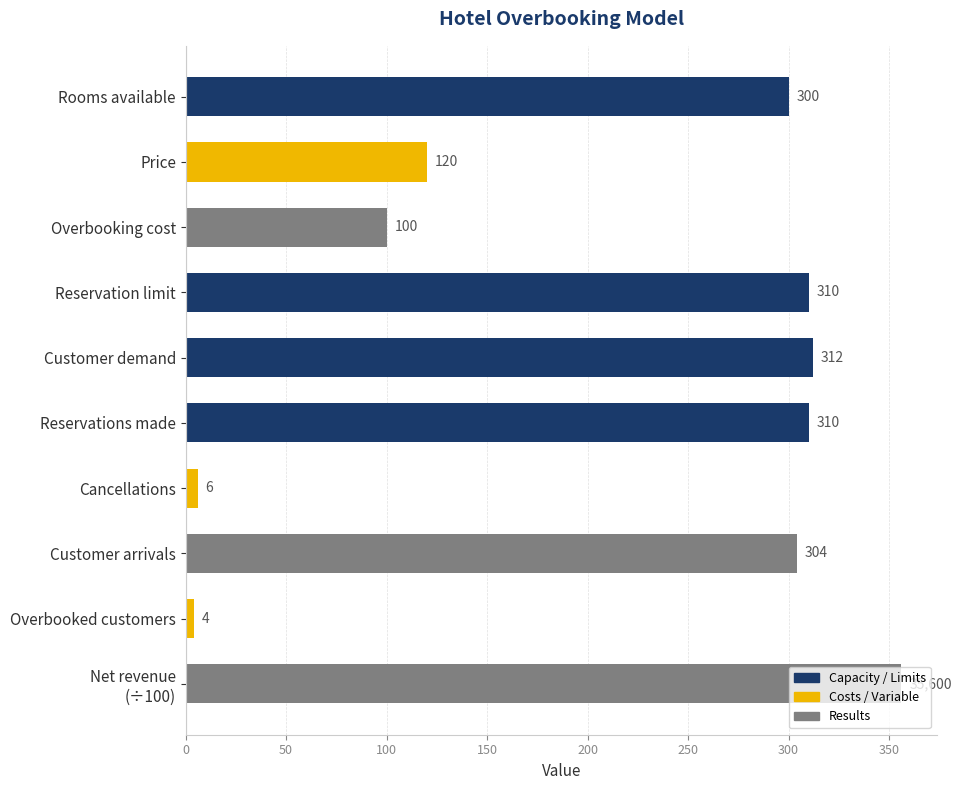

True or false: the data shows 168 at Overbooking cost.

False